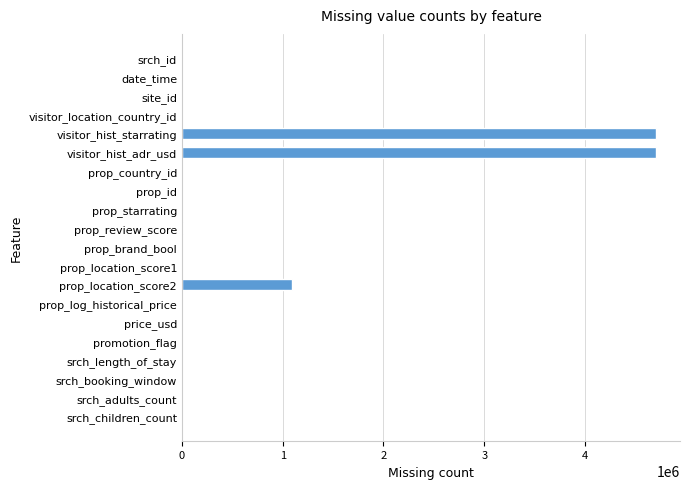

What is the change in value from date_time to visitor_hist_adr_usd?

+4705359